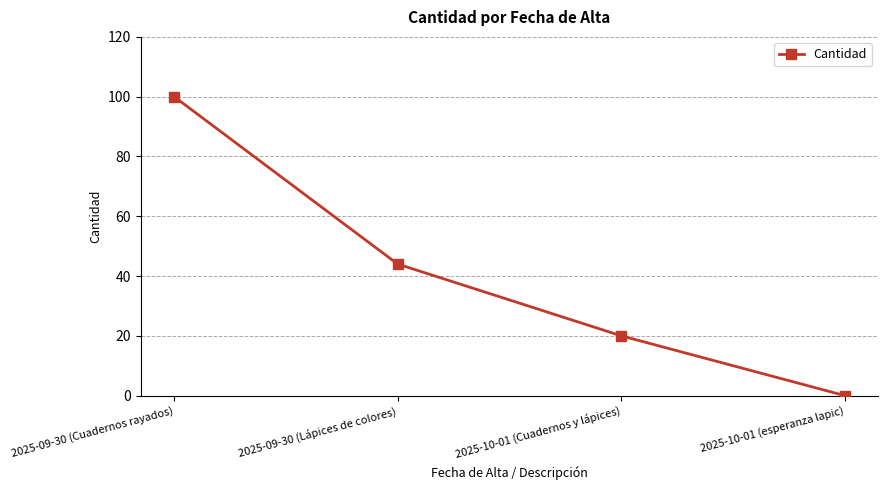

At which category does the chart reach its peak across all series?

2025-09-30 (Cuadernos rayados)